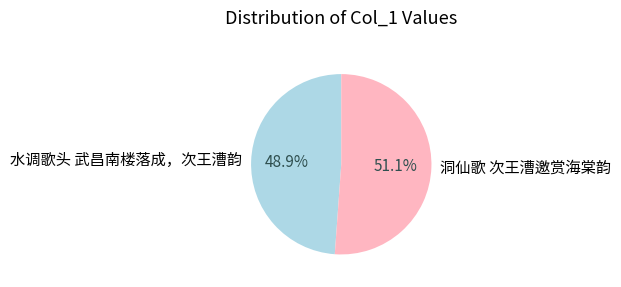

Which slice is the smallest?

水调歌头 武昌南楼落成，次王漕韵